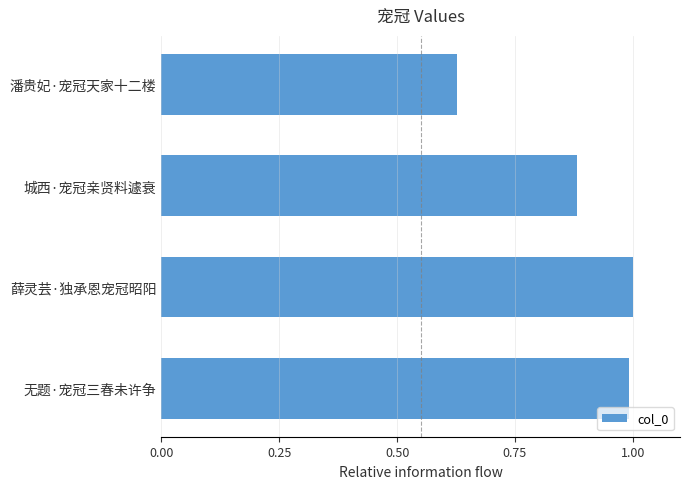

What is the sum of all values?

3.5